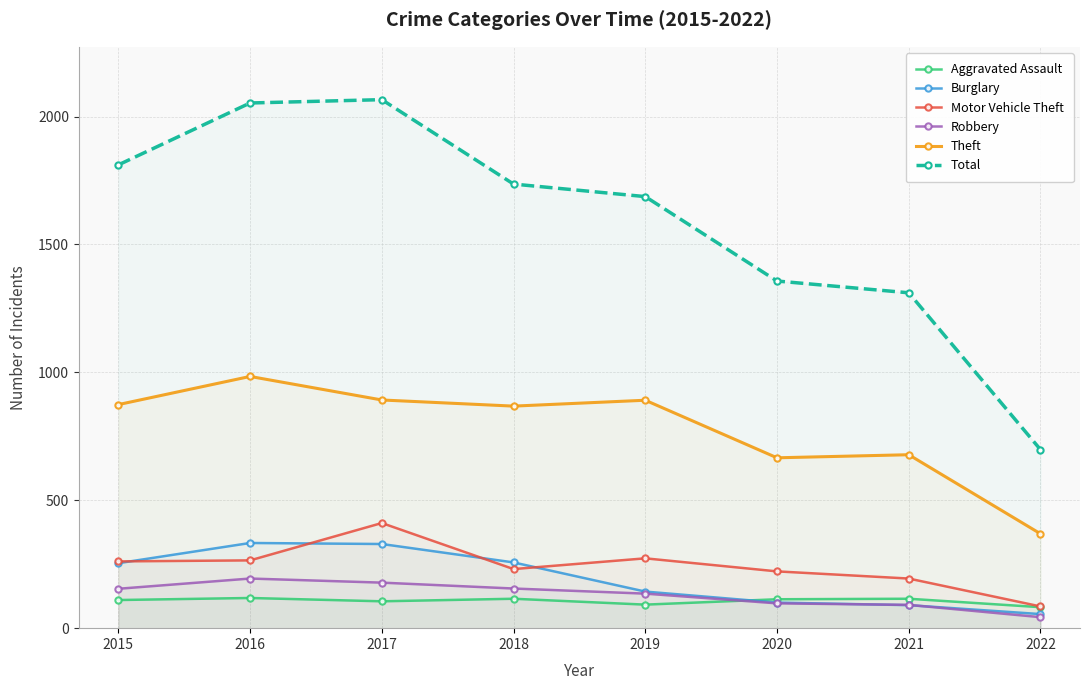

True or false: Total has a value of 698 at 2022.

True